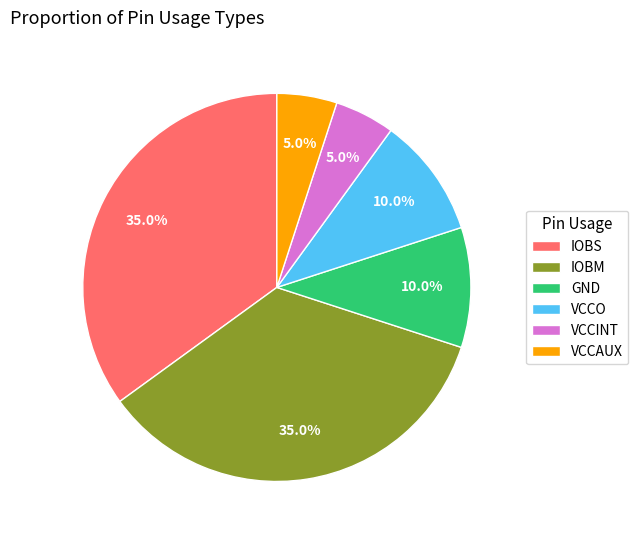

Approximately how many times larger is the value at VCCINT compared to IOBS?

0.1